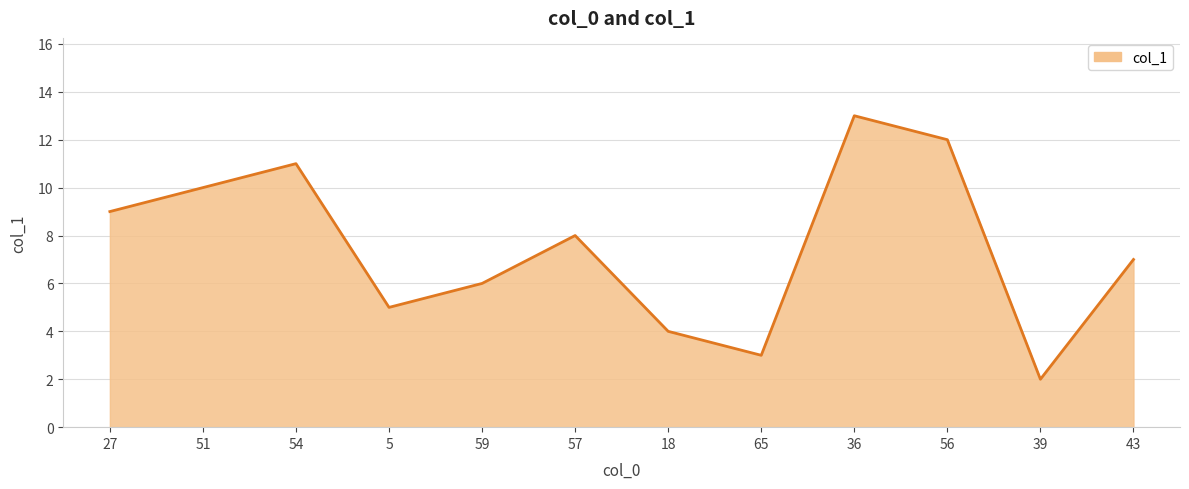

What position from the right is 18?

6